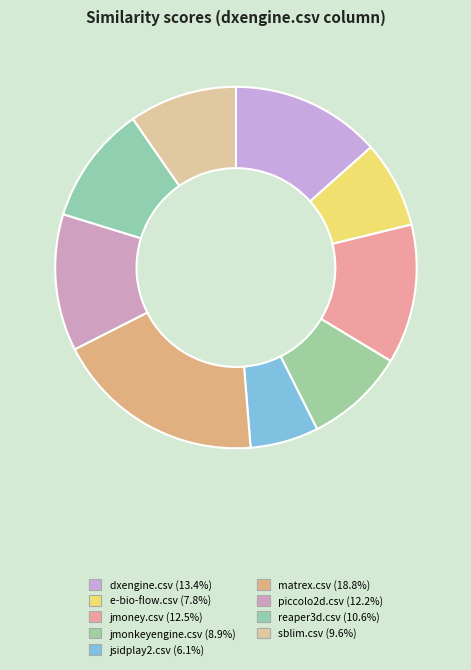

Is it true that jmonkeyengine.csv is 9% of the pie?

True